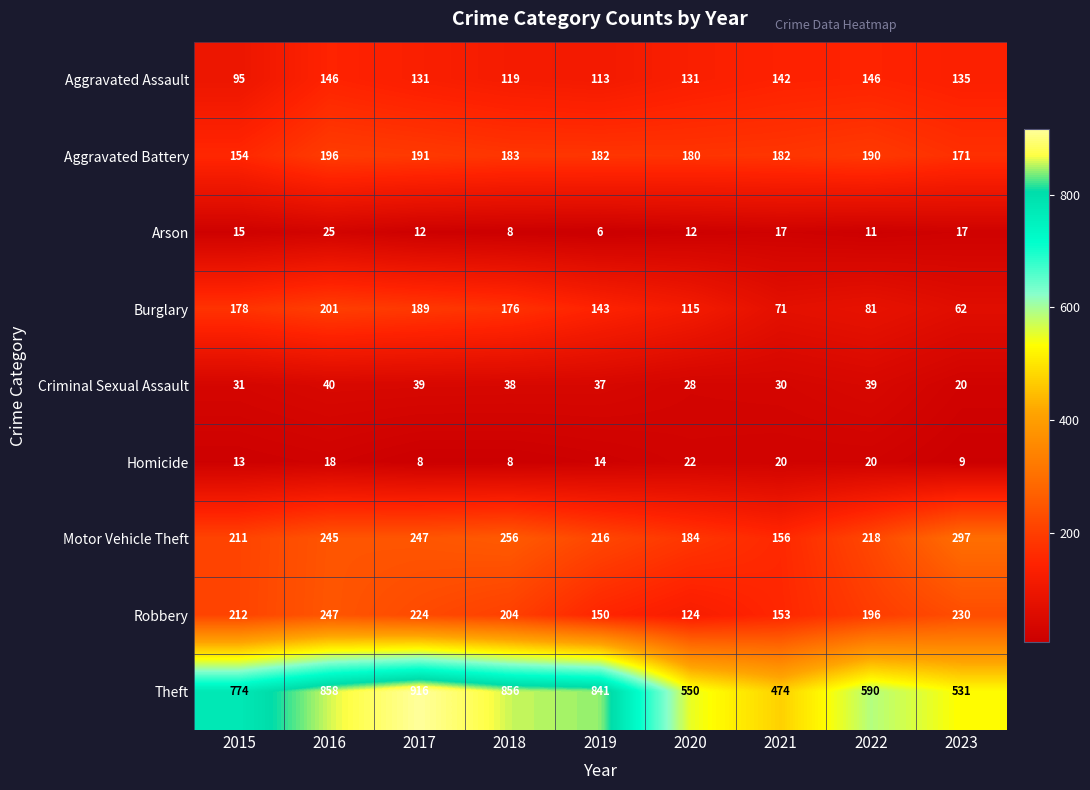

Which series has the largest total across all categories?

Theft